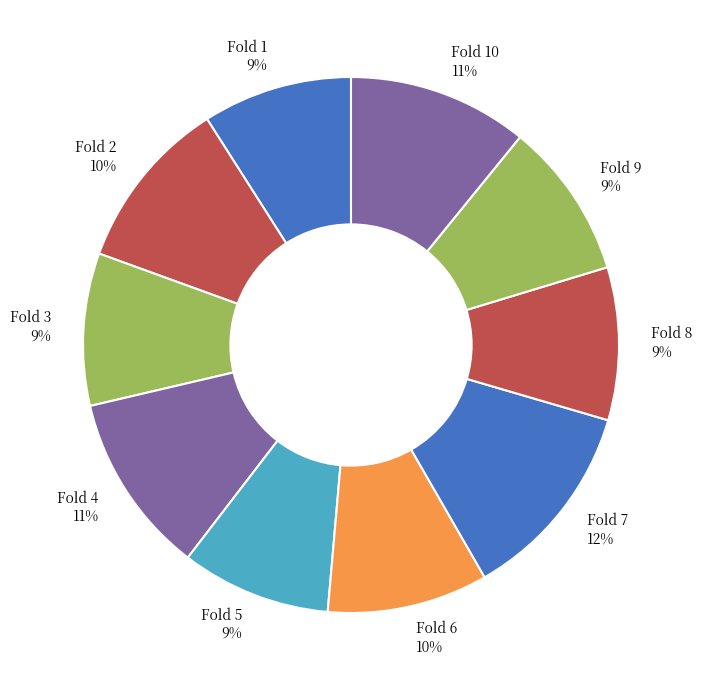

Is there any slice that represents more than half of the pie?

No